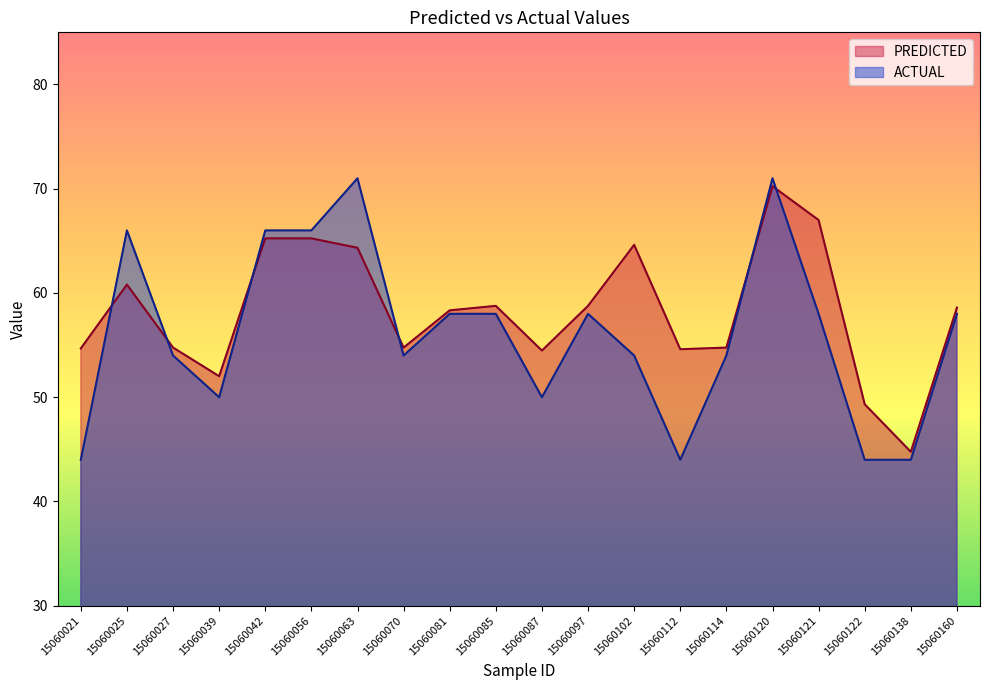

At which category does the chart reach its peak across all series?

15060063